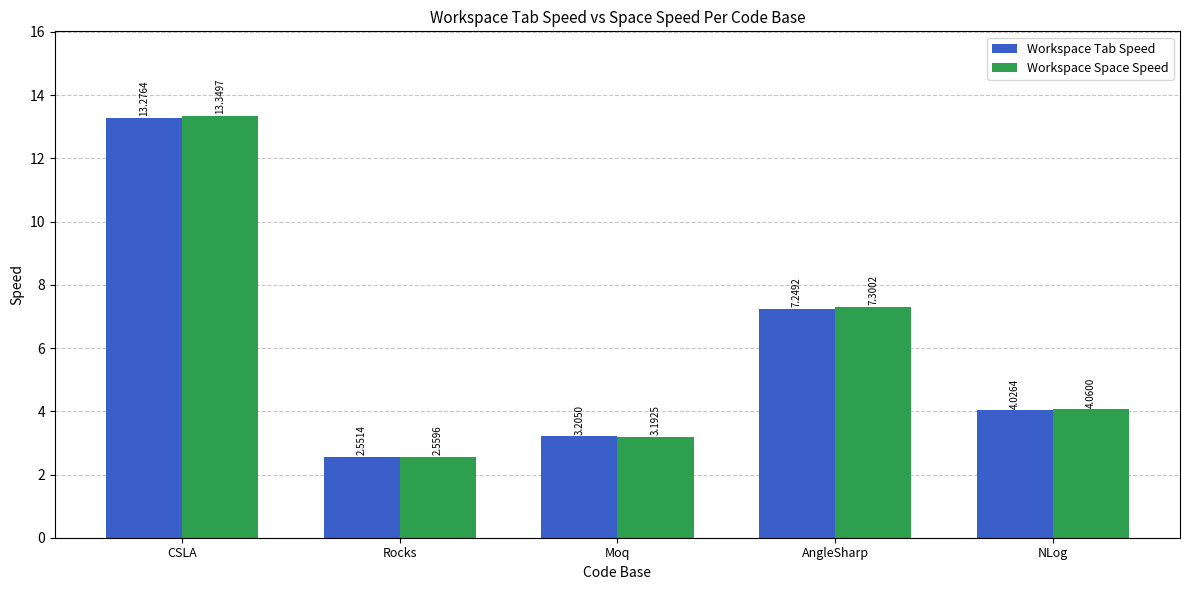

Which series has the largest range (max minus min)?

Workspace Space Speed